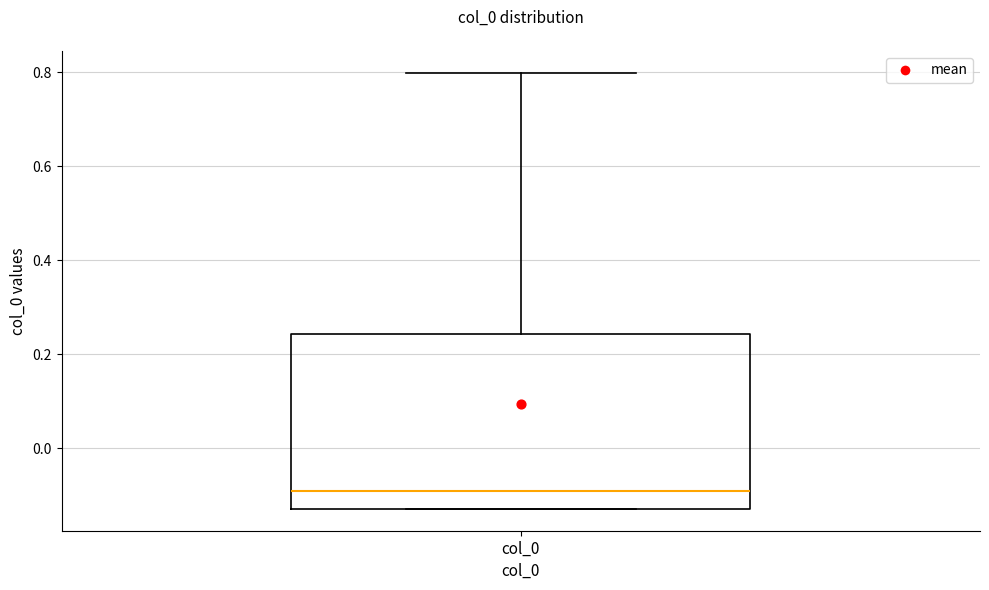

Transcribe this box plot: give where the median line is, the range the box spans, and where the two whiskers end, as read against the y-axis. The values are not printed on the chart, so give them approximately, as read against the axis.

median -0.10, box -0.12 to 0.24, whiskers -0.12 to 0.80